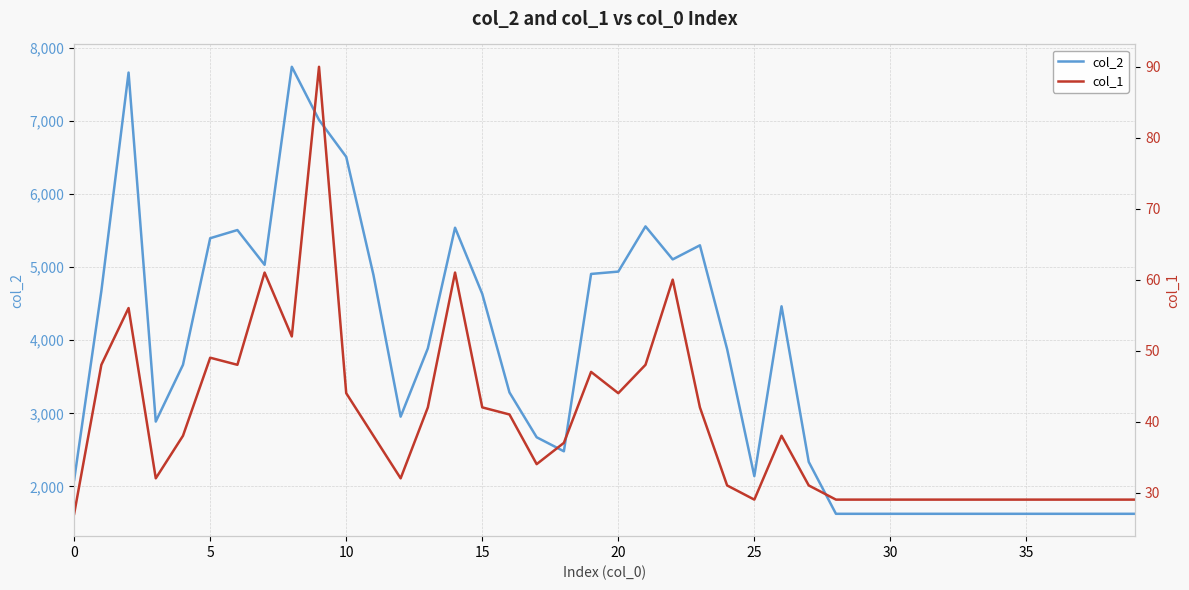

Is it true that col_2 equals 1624 at 39?

True